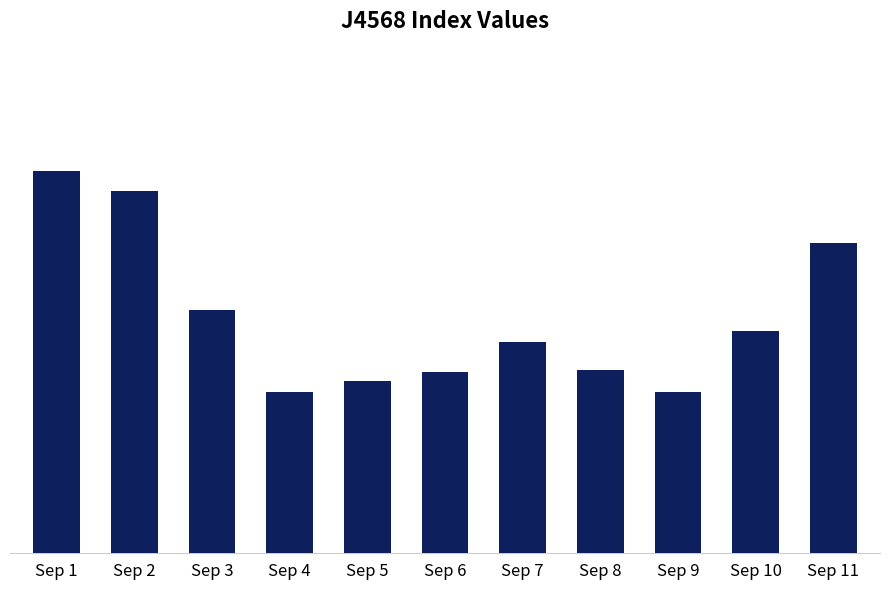

Is it true that the value at Sep 4 is 2638?

False